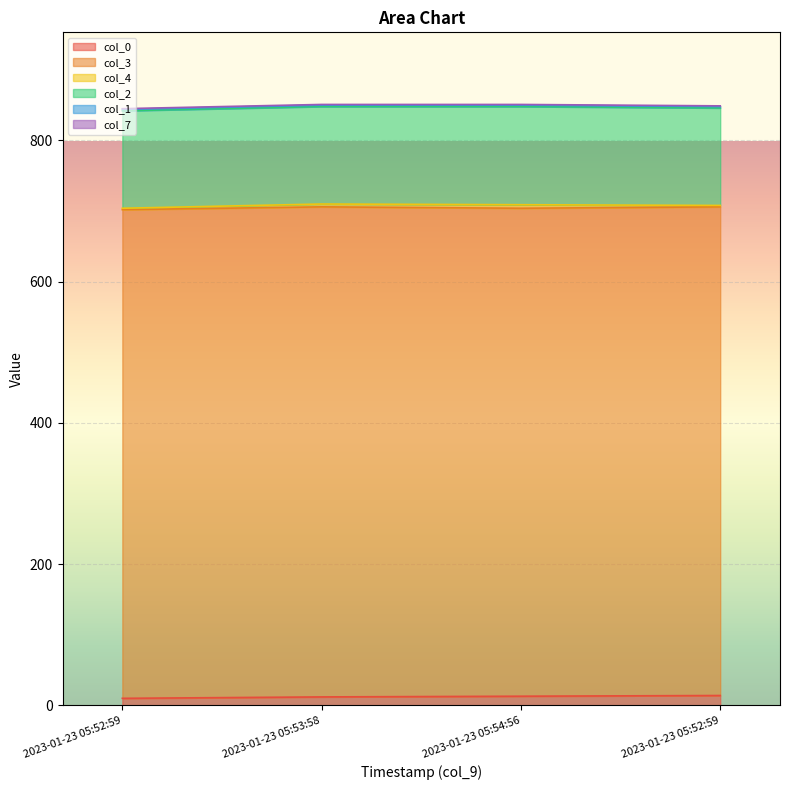

What is the difference between the second highest and minimum values in the col_4 series?

2